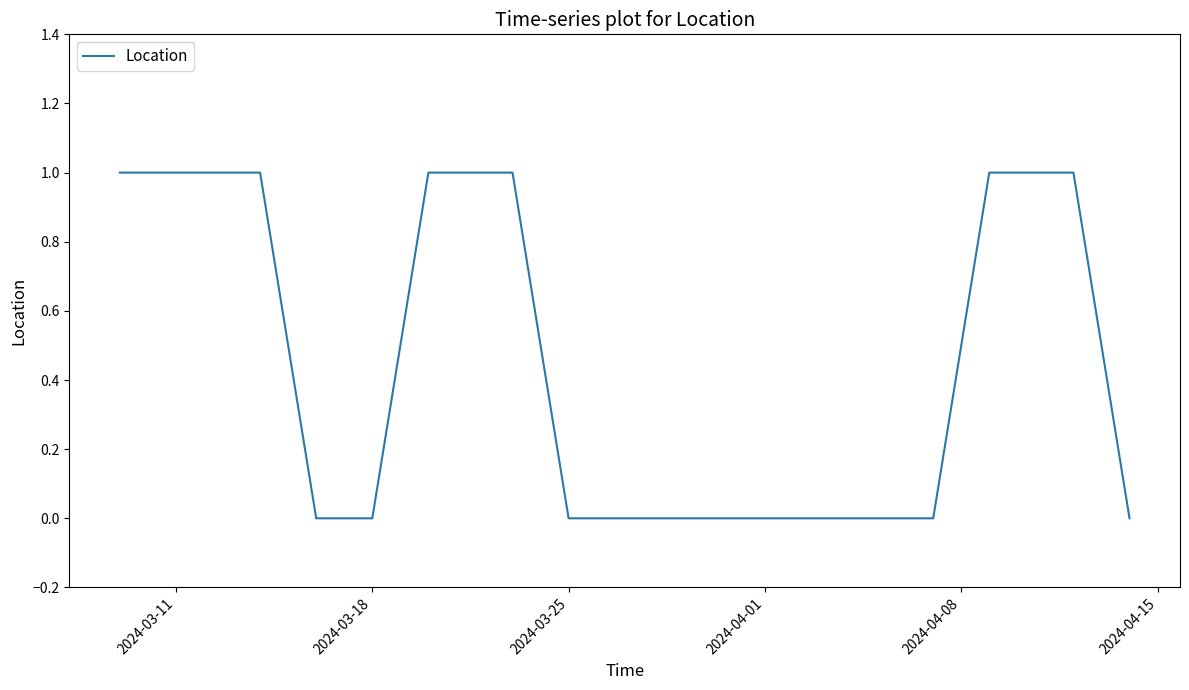

Reading left to right, what are all the values shown in this chart?

1	1	1	1	0	0	1	1	1	0	0	0	0	0	0	0	1	1	1	0